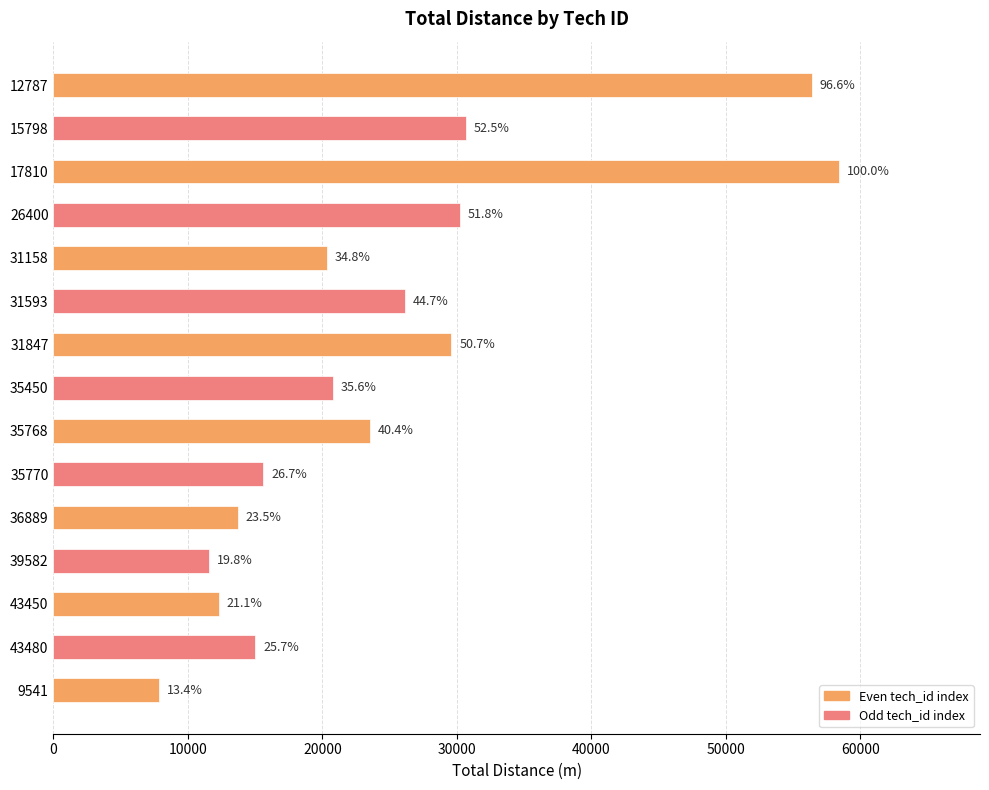

Are the bars horizontal?

Yes